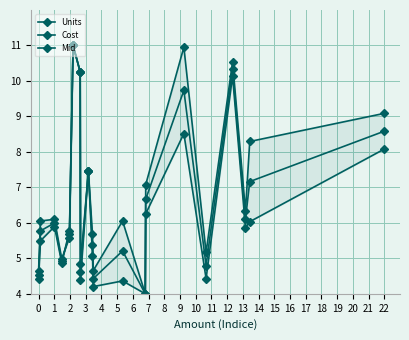

True or false: Cost and Mid cross at least once.

True